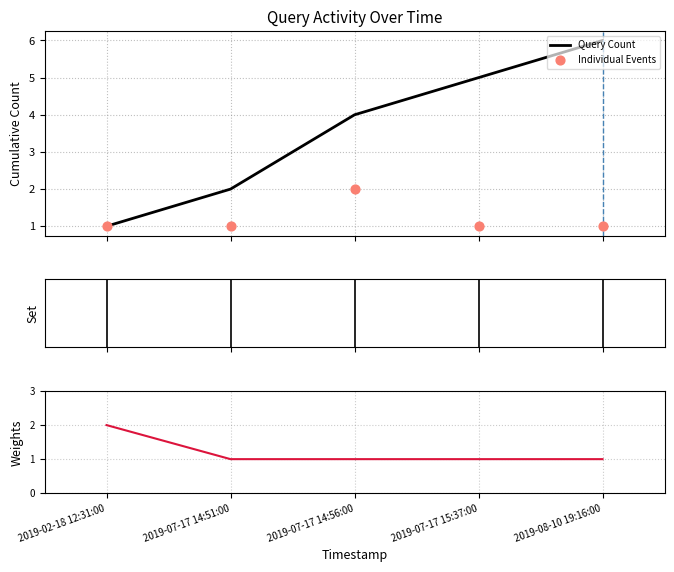

Which series reaches the maximum Y coordinate?

Query Count